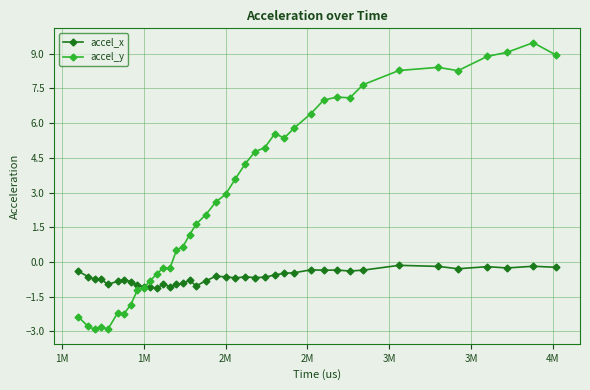

Which series has the largest total across all categories?

accel_y